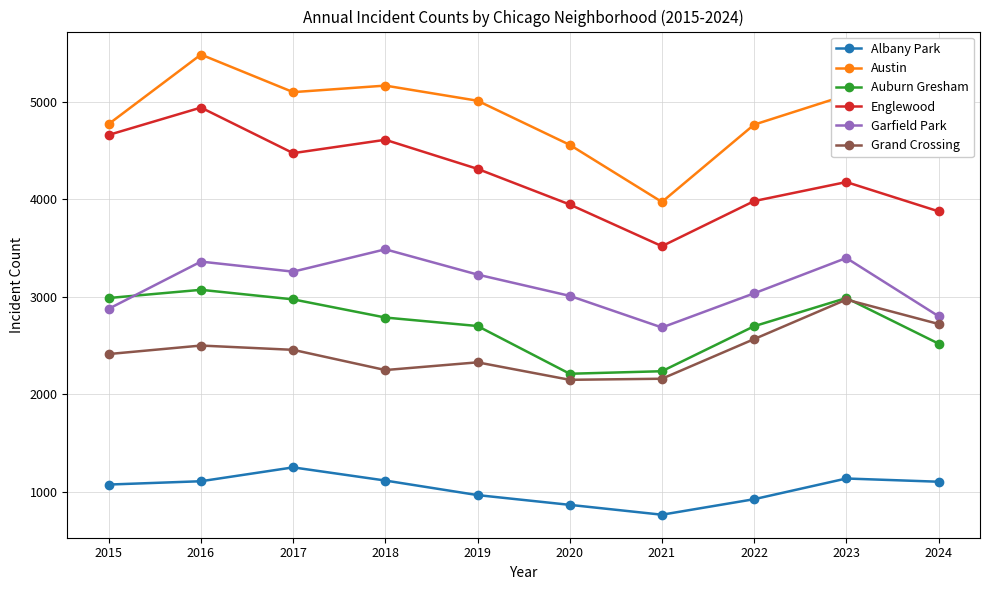

What is the highest value of the Garfield Park series?

3486